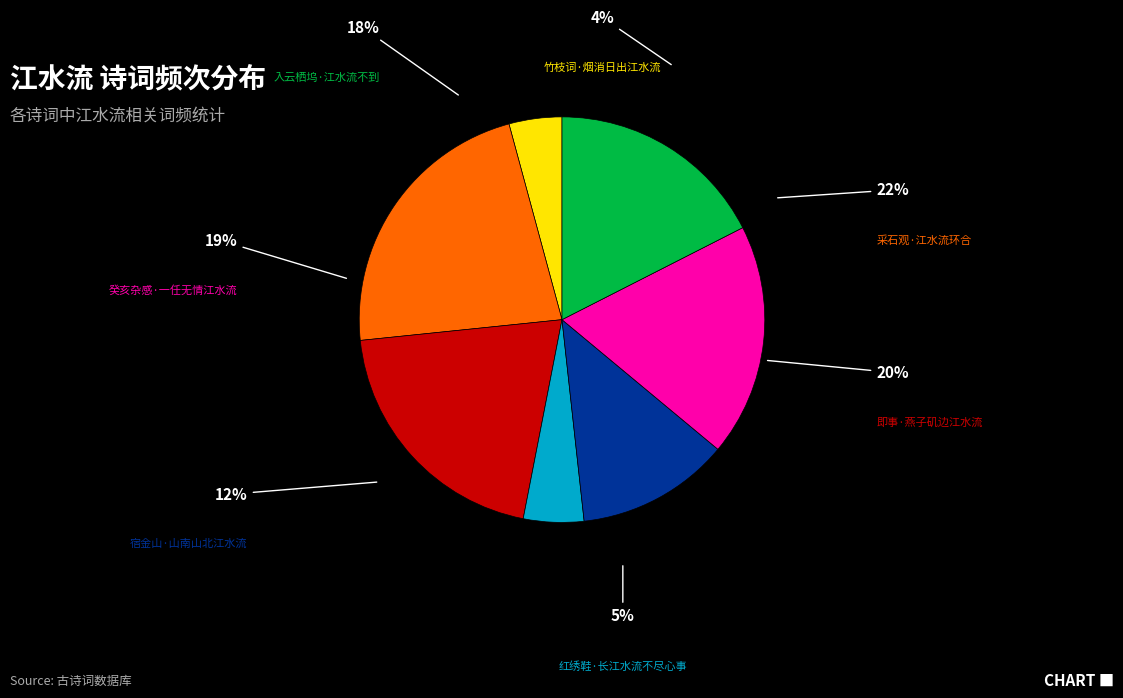

Rank the categories by value from highest to lowest.

采石观·江水流环合, 即事·燕子矶边江水流, 癸亥杂感·一任无情江水流, 入云栖坞·江水流不到, 宿金山·山南山北江水流, 红绣鞋·长江水流不尽心事, 竹枝词·烟消日出江水流